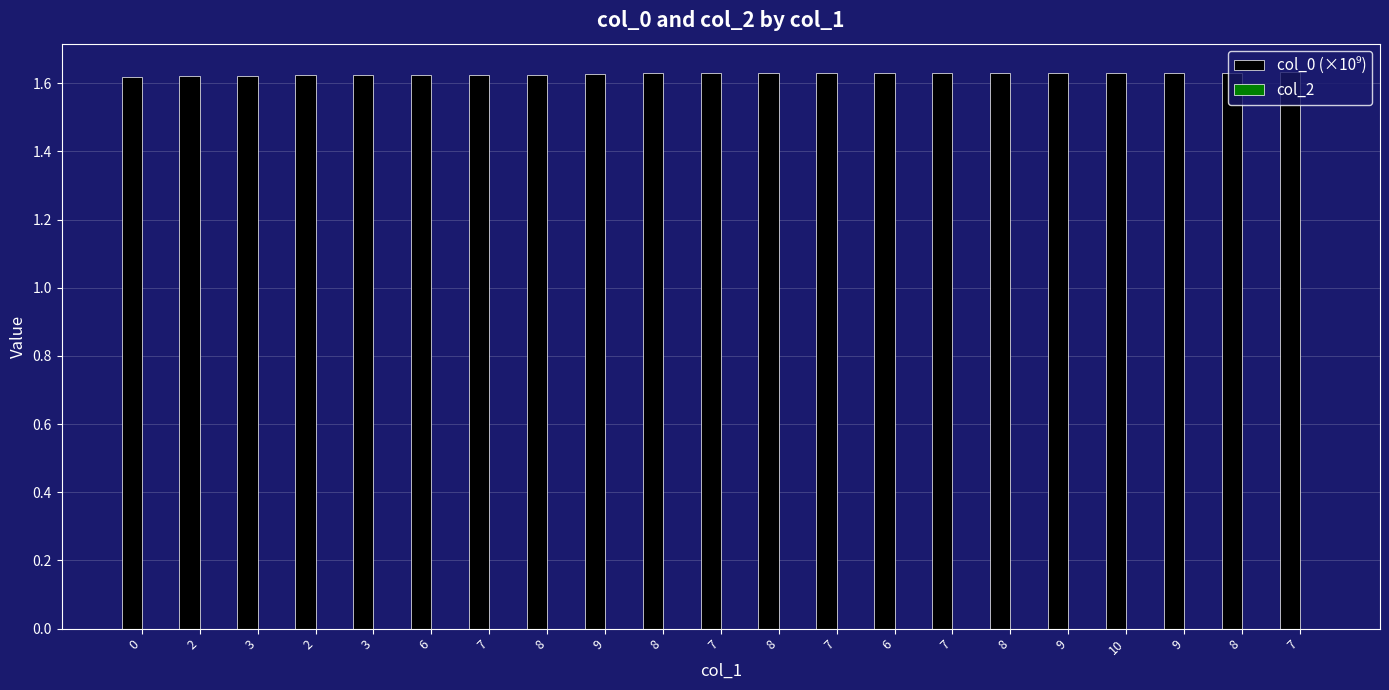

Which label corresponds to the largest value in the chart?

7